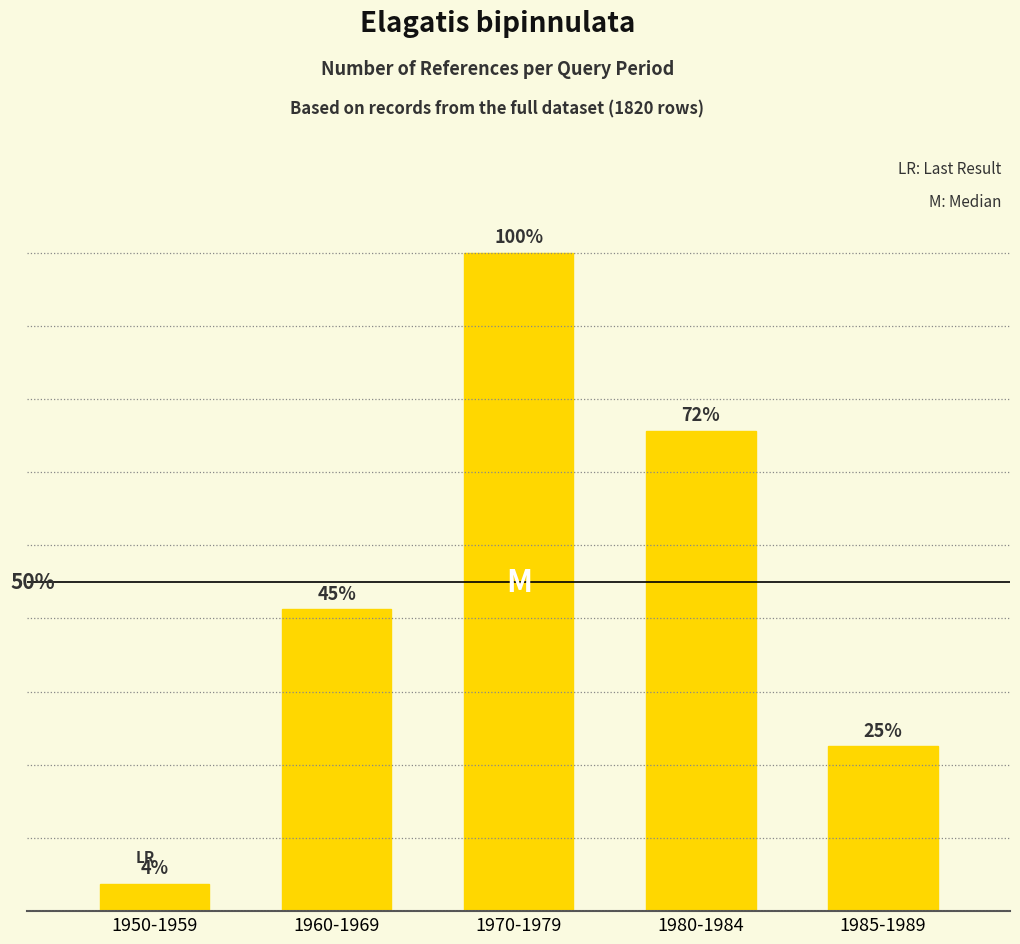

Are the bars horizontal?

No